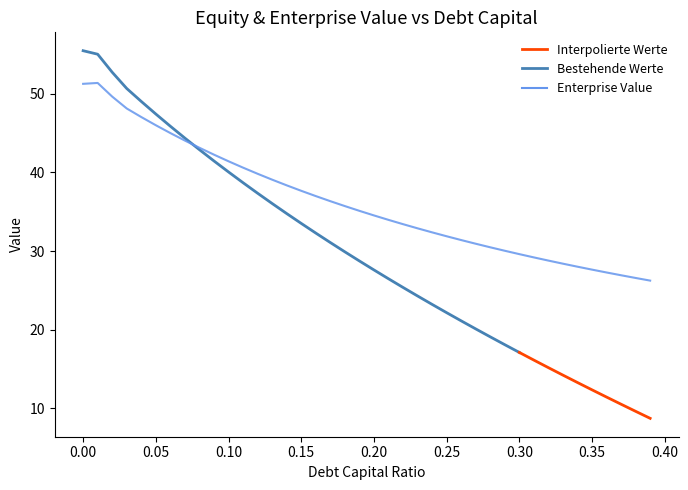

What is the label of the 35th point from the right?

0.05